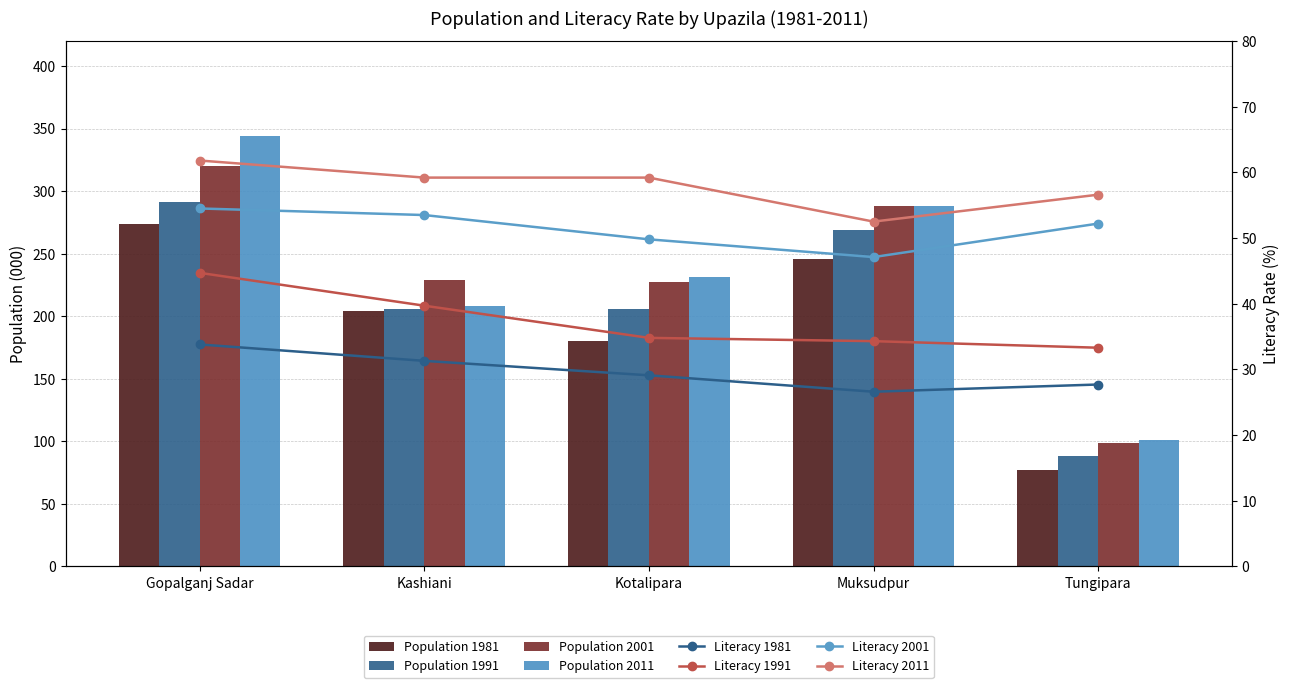

The value of Population 1981 at Kotalipara is 180. True or false?

True